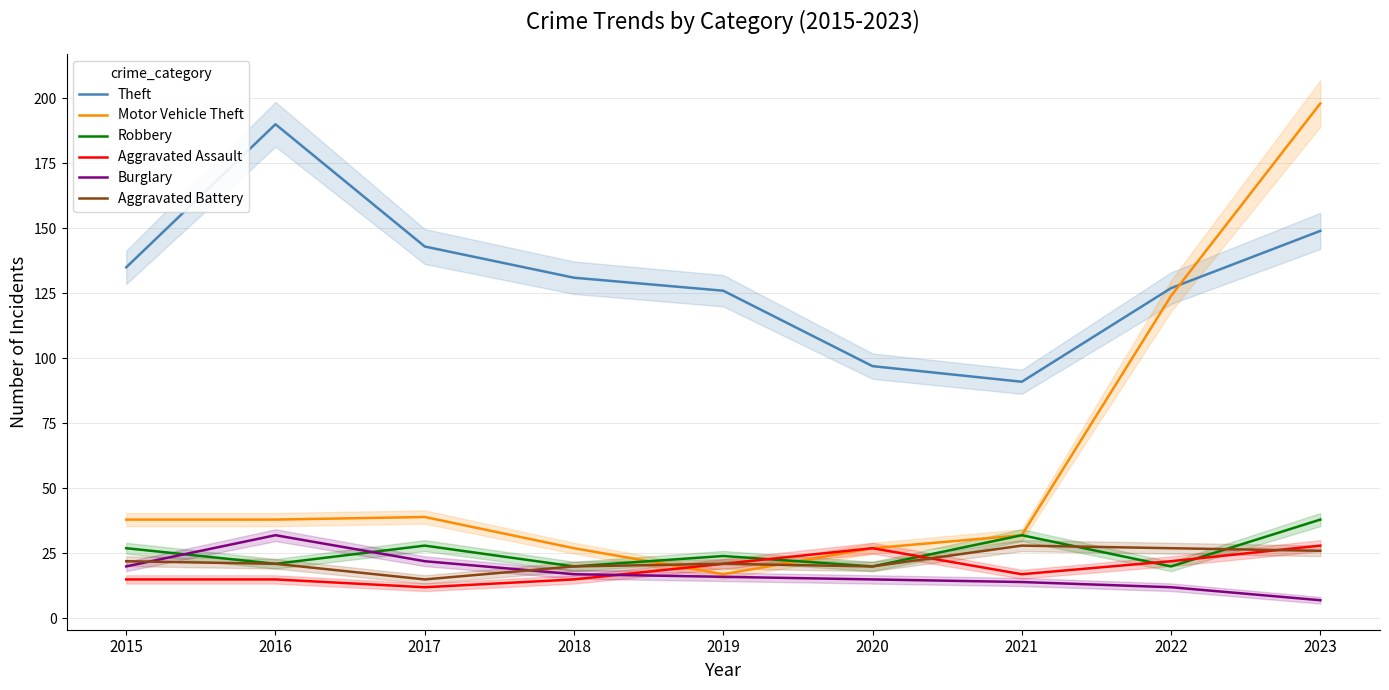

What is the maximum value shown in the chart?

198